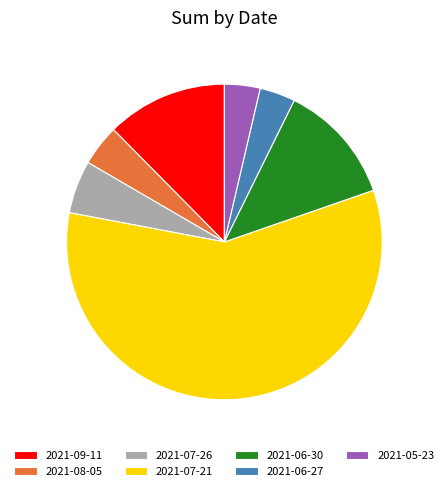

Which category accounts for the majority?

2021-07-21